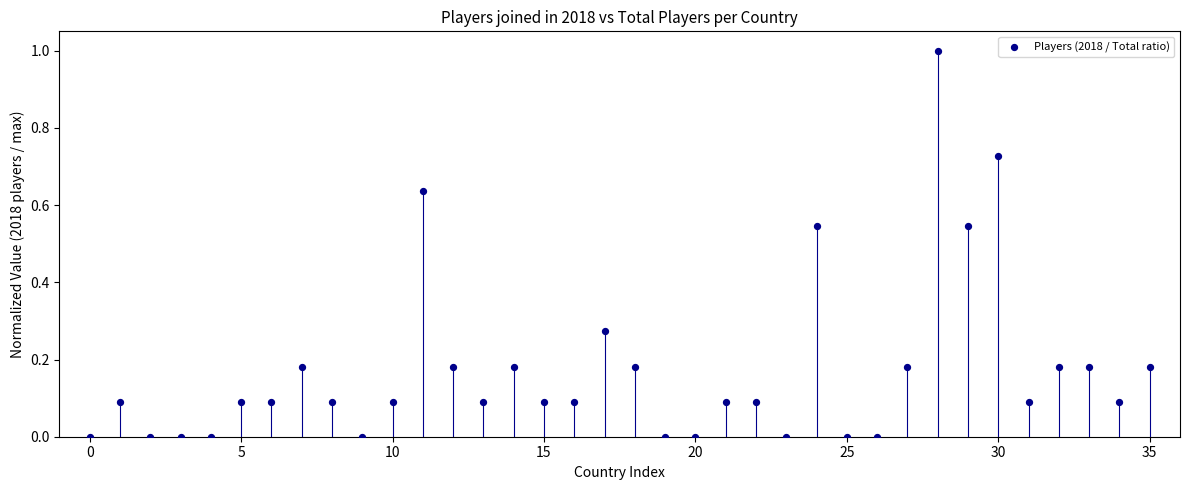

What is the range of Y values (max minus min)?

1.0